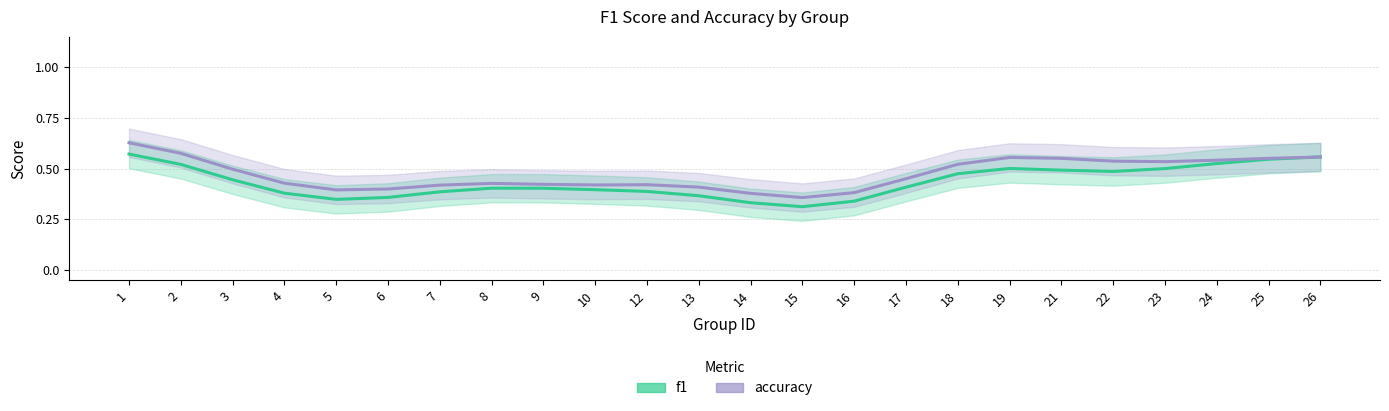

Between 12 and 18, which series saw the biggest shift?

accuracy